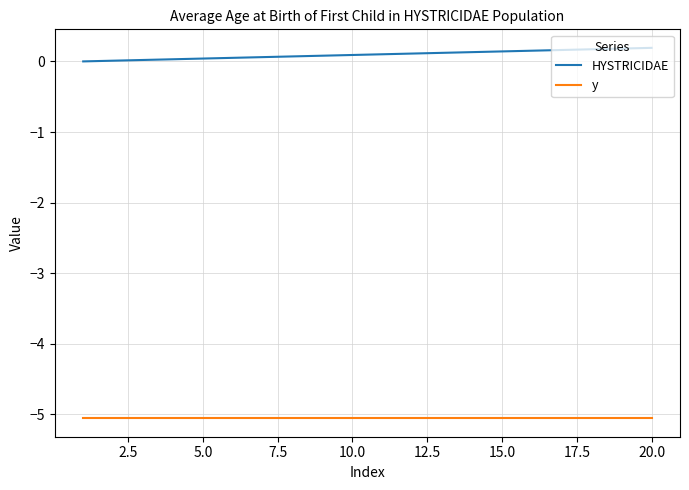

Which series has the largest total across all categories?

HYSTRICIDAE